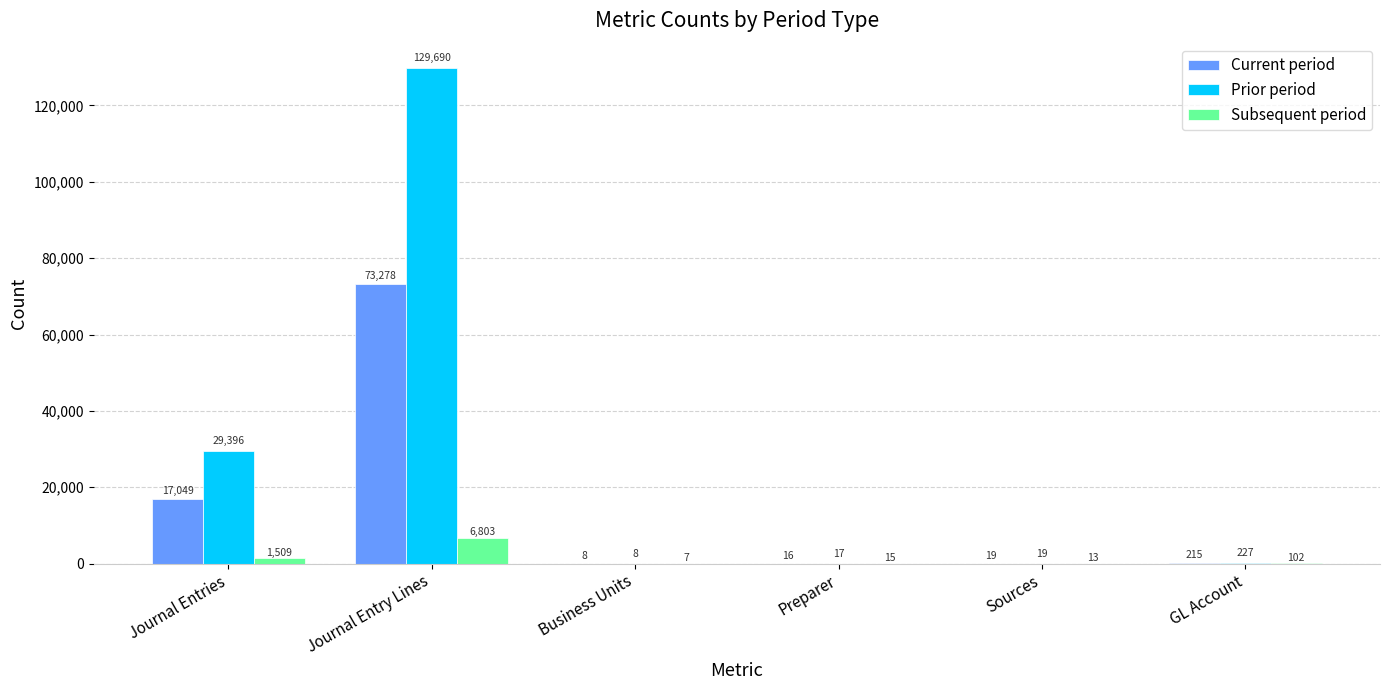

At which category does the chart reach its peak across all series?

Journal Entry Lines